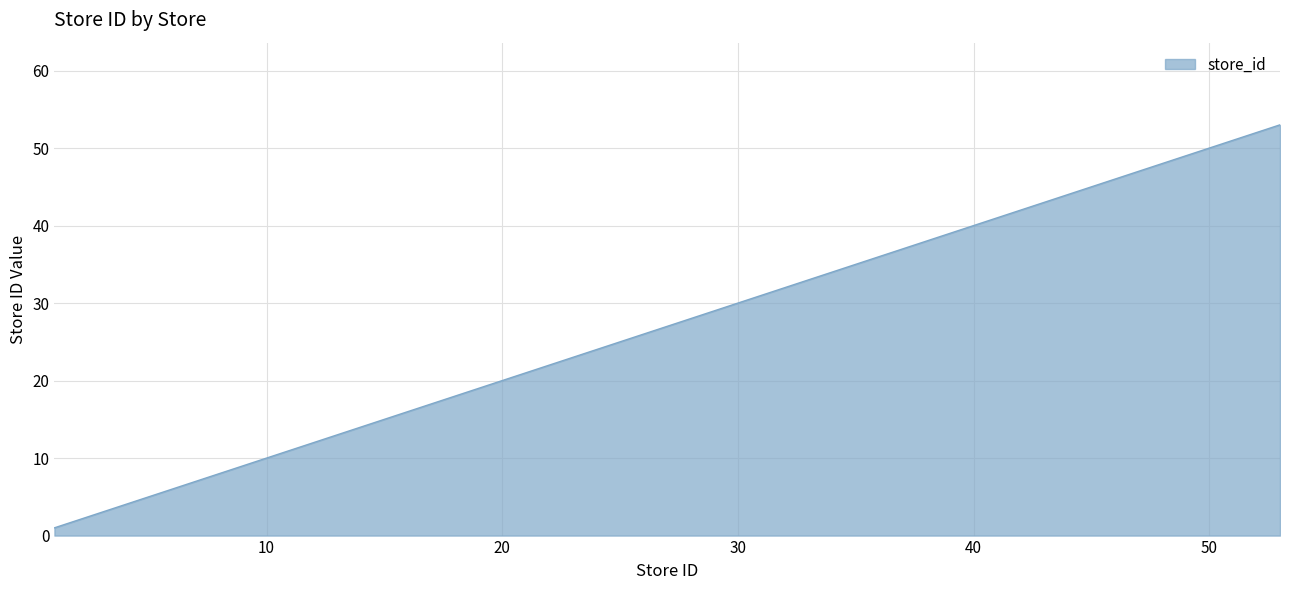

What is the average value?

24